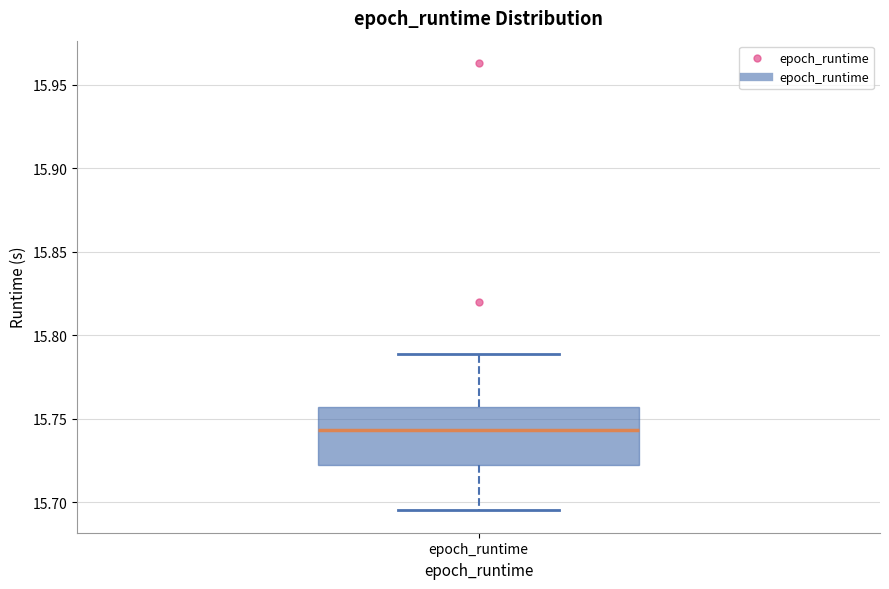

Read this box plot against the y-axis: the position of the median line, the range covered by the box, and the ends of both whiskers. The values are not printed on the chart, so give them approximately, as read against the axis.

median 15.745, box 15.720 to 15.755, whiskers 15.695 to 15.790